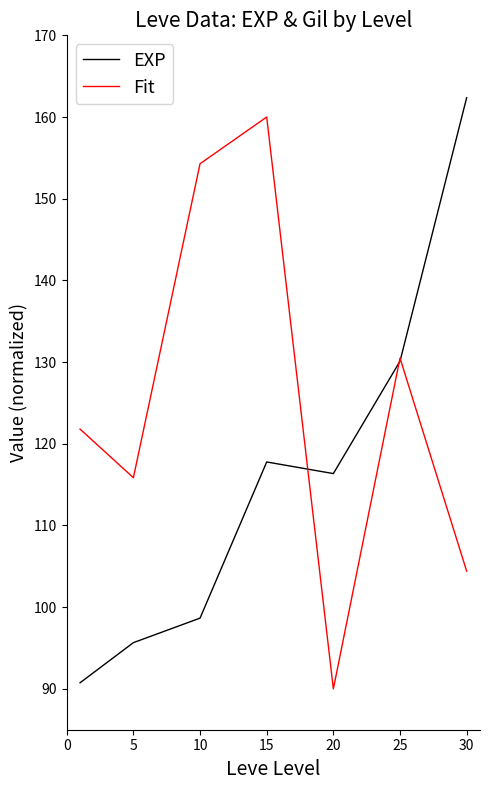

Rank the series by their average value, from highest to lowest.

Fit, EXP